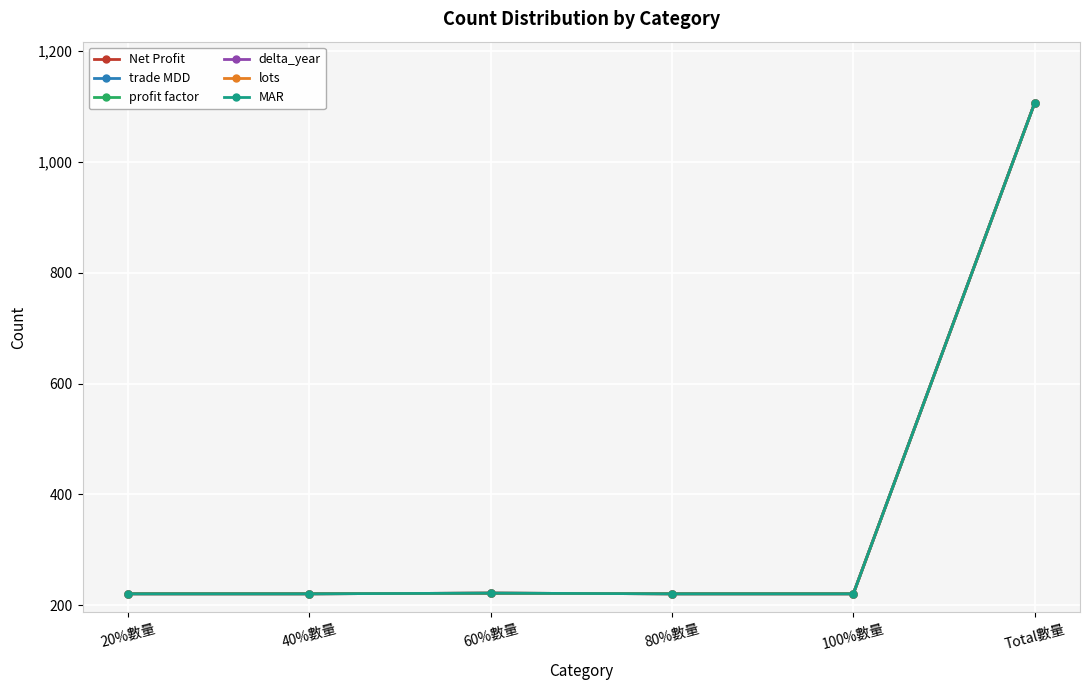

What is the sum of all Net Profit values?

2212